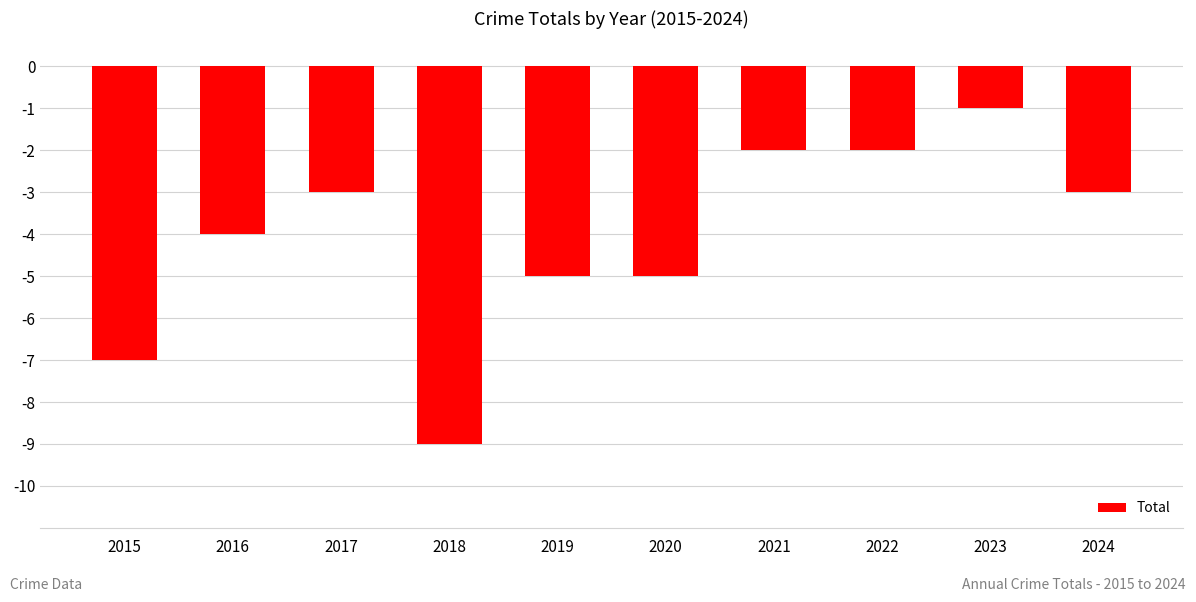

The value at 2016 is -4. True or false?

True